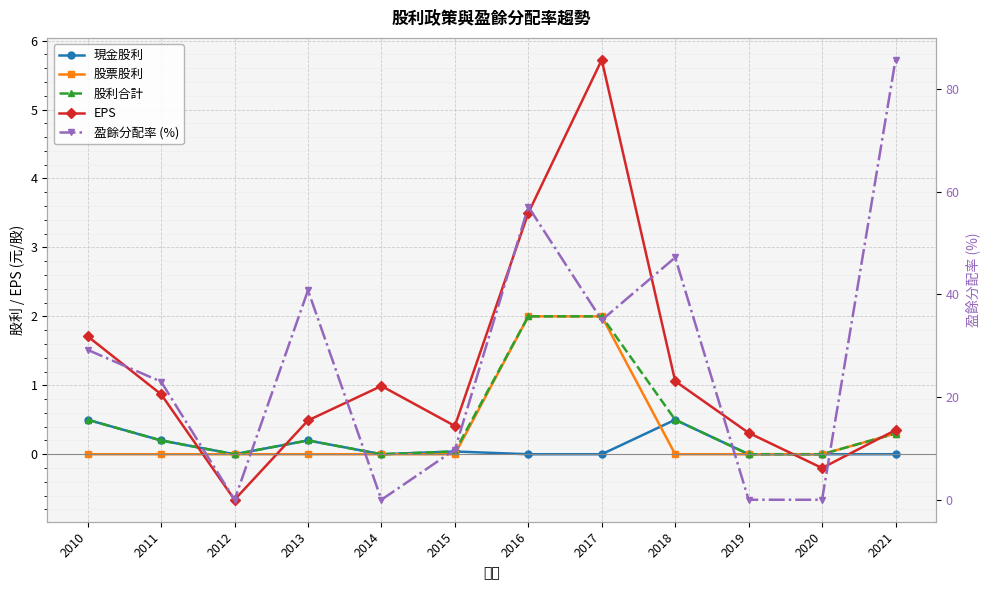

What are all the series names shown in the legend?

現金股利, 股票股利, 股利合計, EPS, 盈餘分配率 (%)